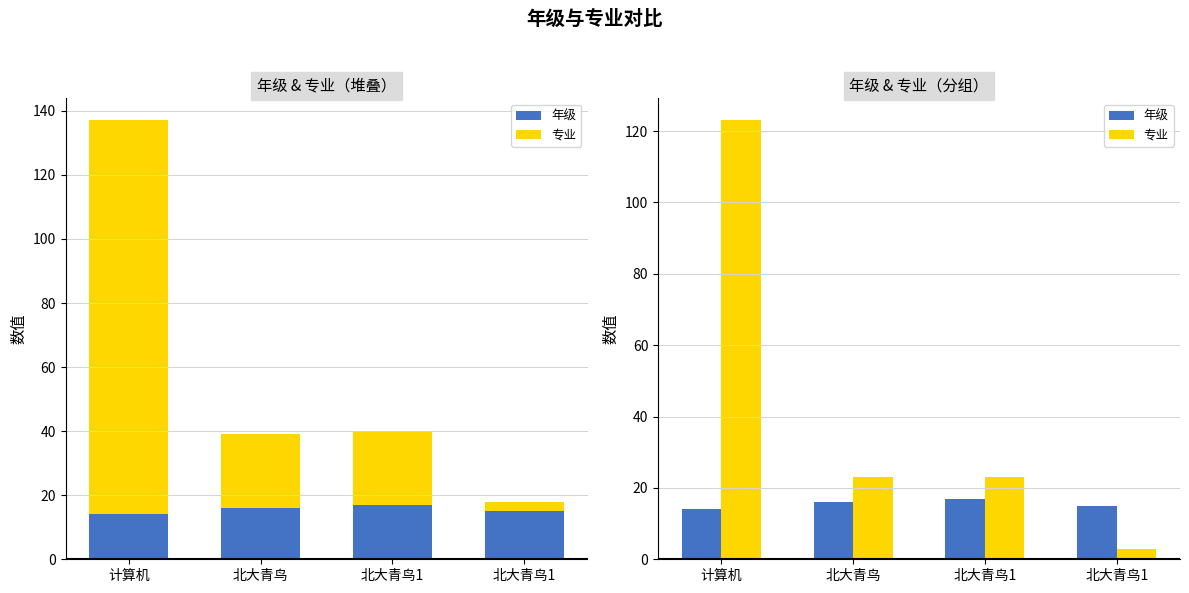

At 北大青鸟, list the series in order from largest to smallest.

专业, 年级